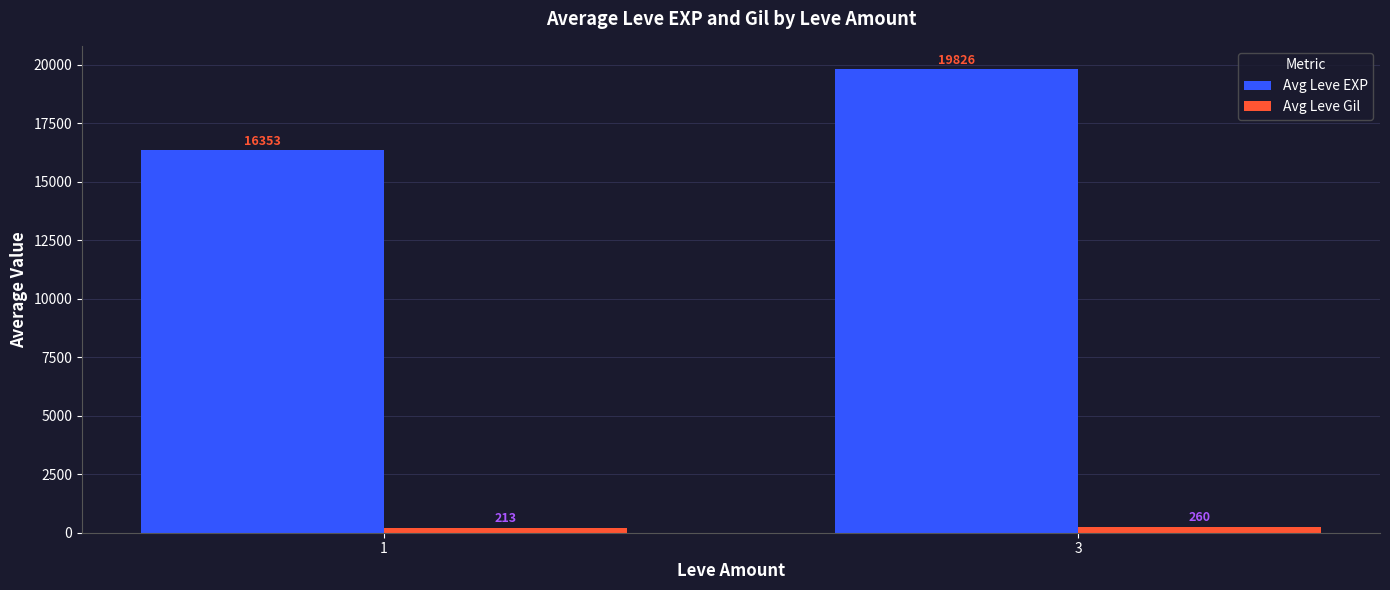

What is the total value across all series at 3?

20086.6